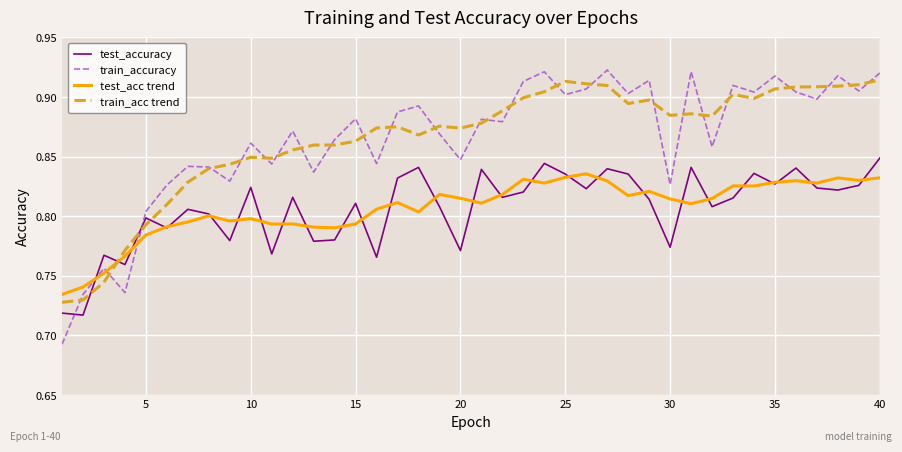

How many times do test_accuracy and train_accuracy cross each other?

3